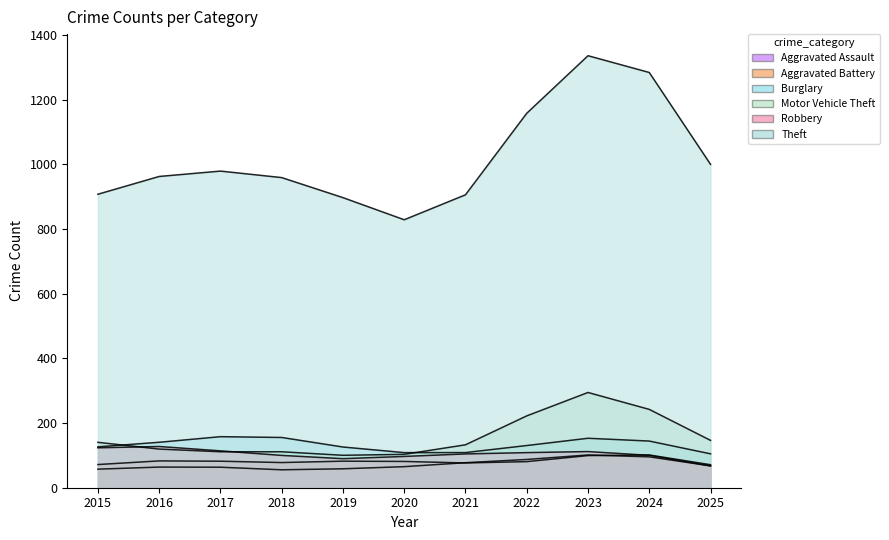

After their last crossing, which series has the higher values: Robbery or Motor Vehicle Theft?

Motor Vehicle Theft